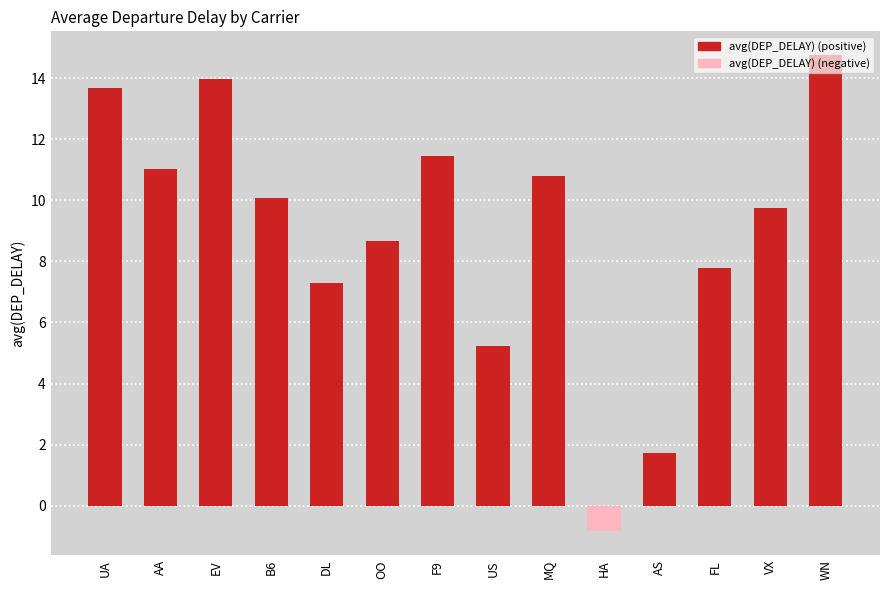

Are the bars grouped side by side (vs. stacked)?

No